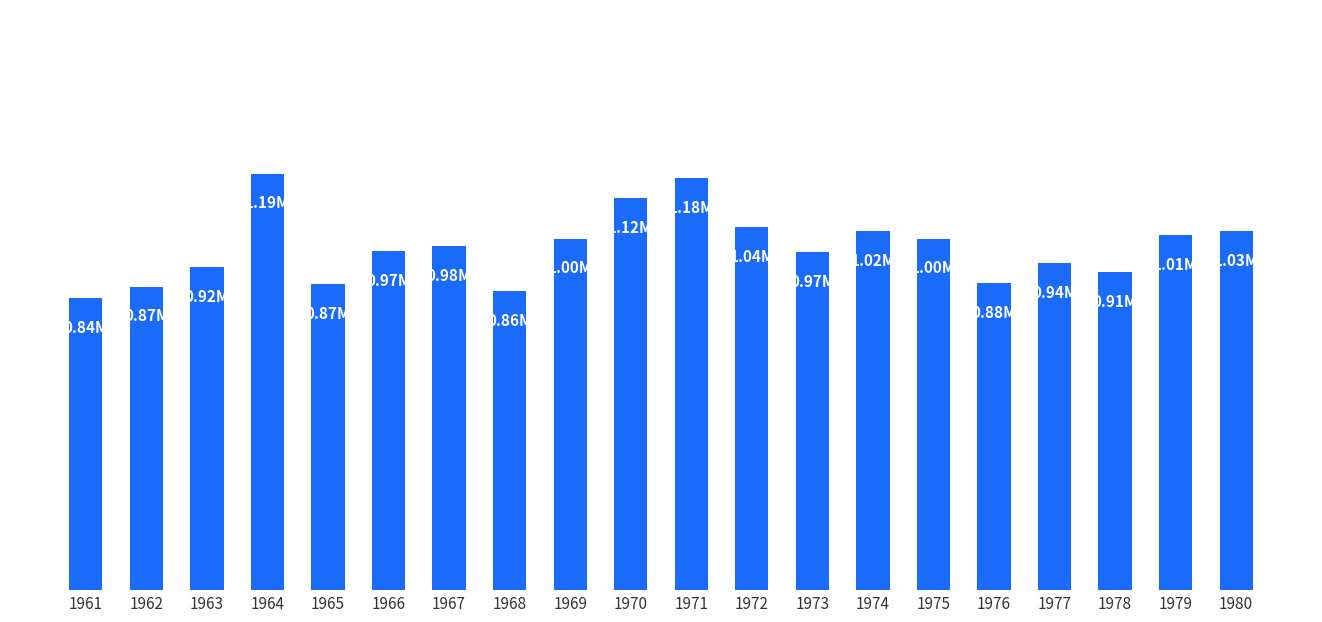

What is the difference between the maximum and minimum values?

354693